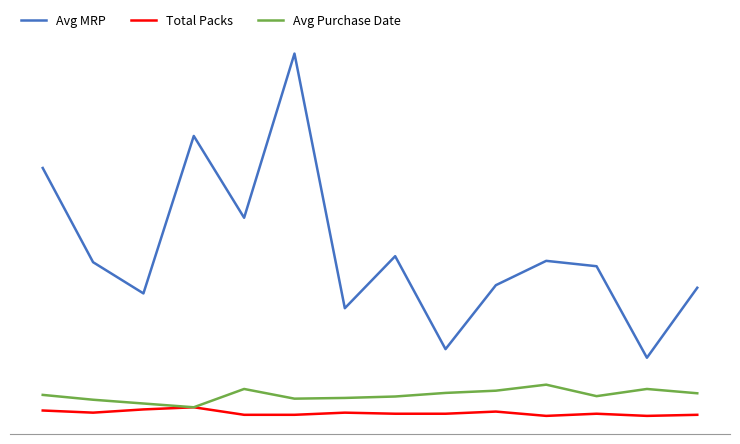

True or false: Avg Purchase Date and Avg MRP intersect in this chart.

False